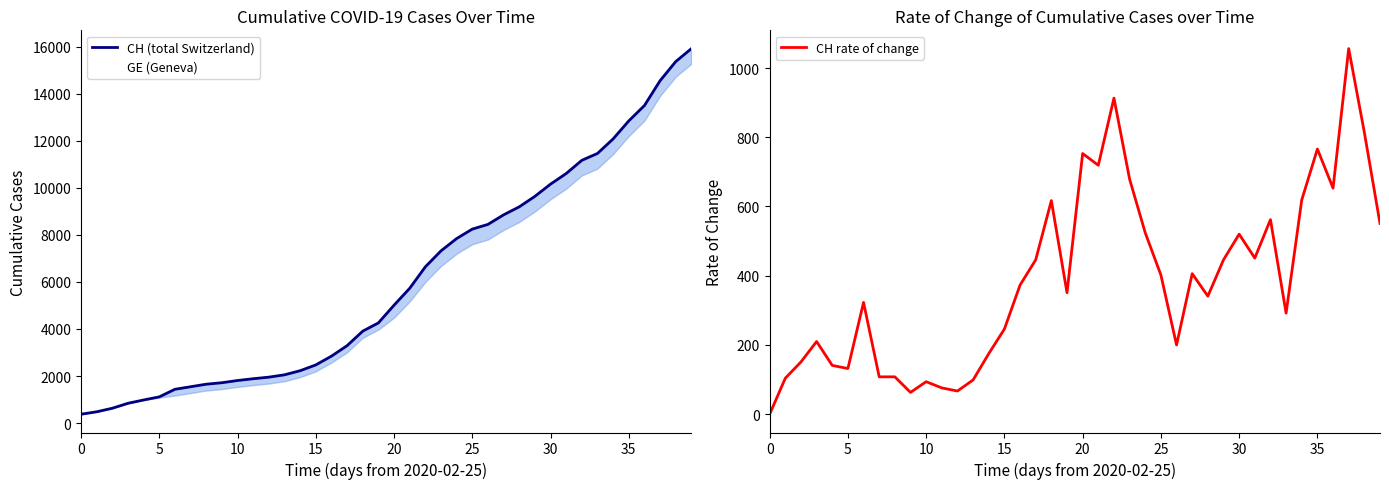

How many lines are shown in the chart?

3